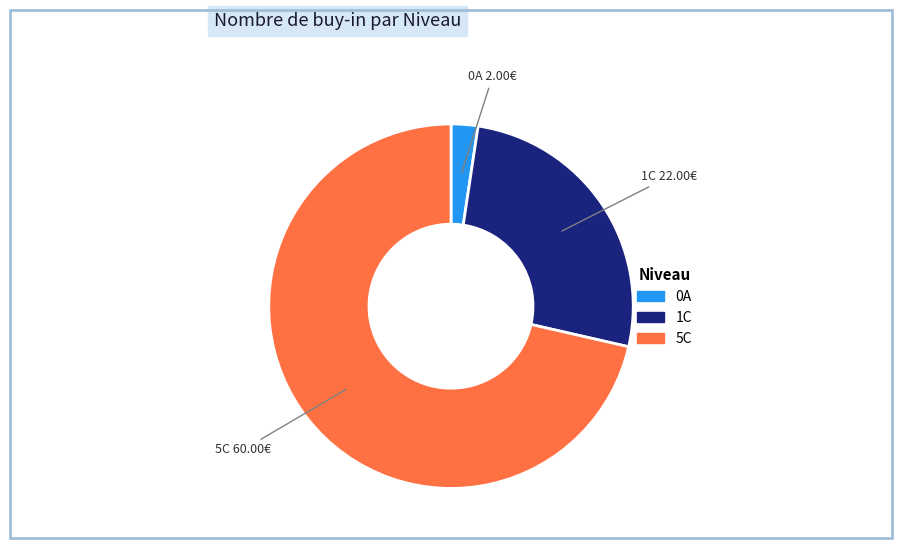

How many segments does this pie chart have?

3